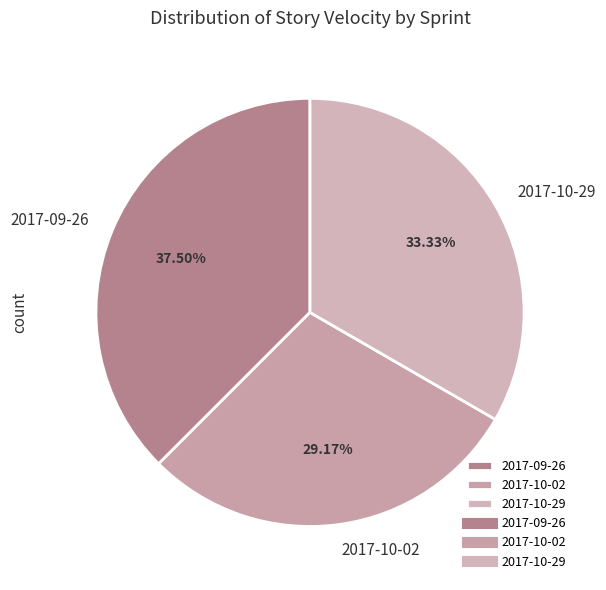

Which has a higher value, 2017-10-29 or 2017-10-02?

2017-10-29